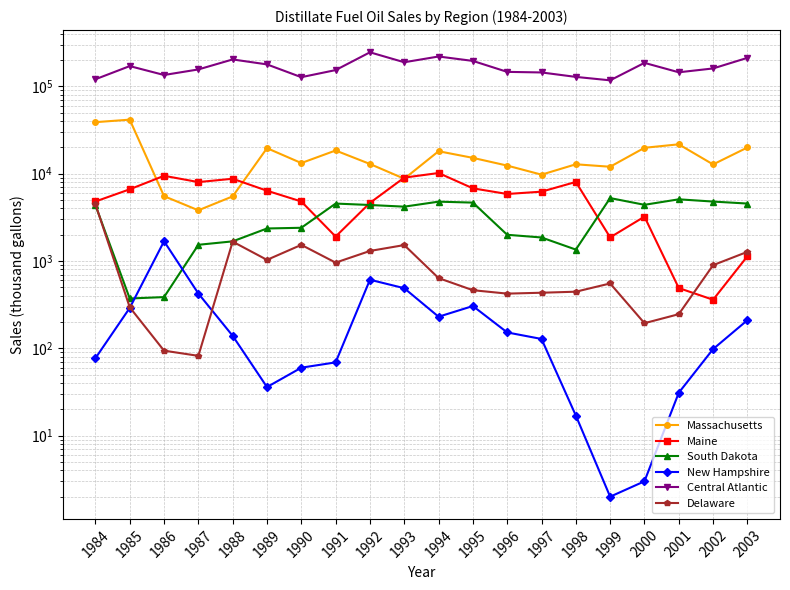

List the labels in order of South Dakota value, smallest first.

1985, 1986, 1998, 1987, 1988, 1997, 1996, 1989, 1990, 1993, 1984, 1992, 2000, 1991, 2003, 1995, 1994, 2002, 2001, 1999